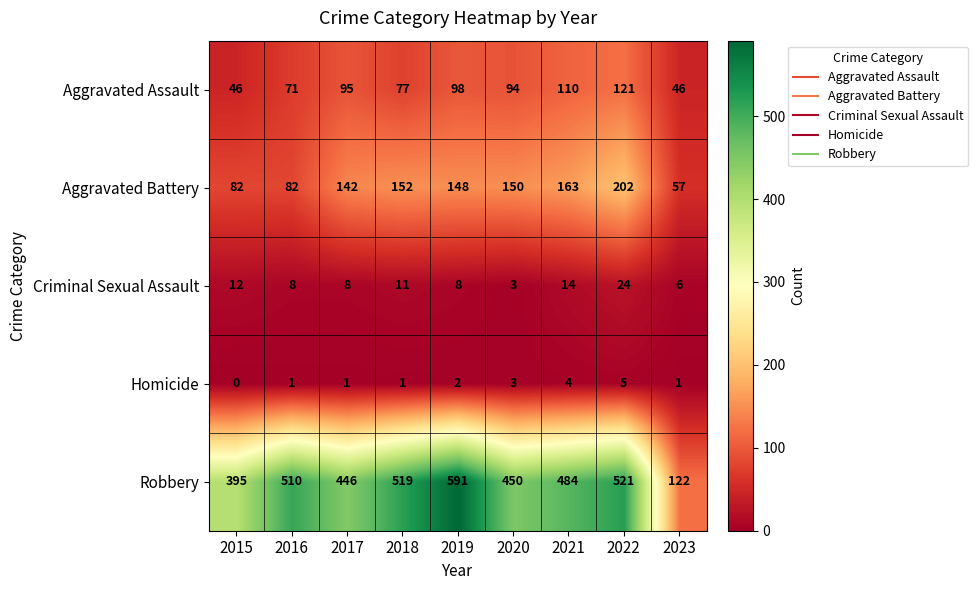

Which category has the highest value across all series?

2019